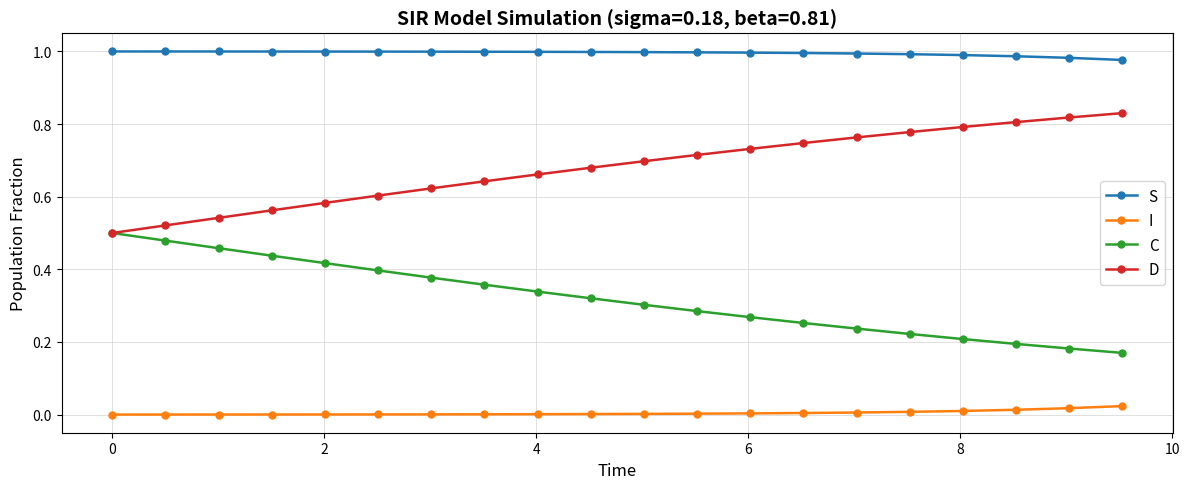

List the series in order of their overall mean, lowest first.

I, C, D, S